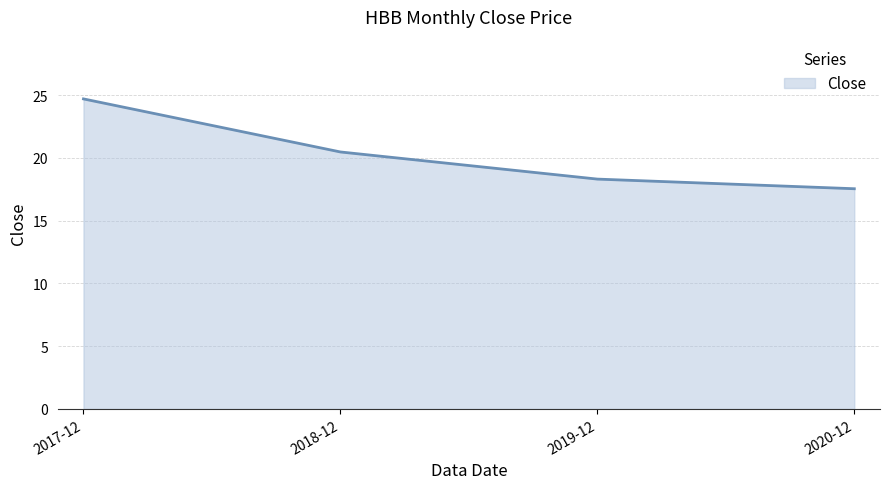

Reading right to left, transcribe all the data shown in this chart.

17.5	18.3	20.5	24.7